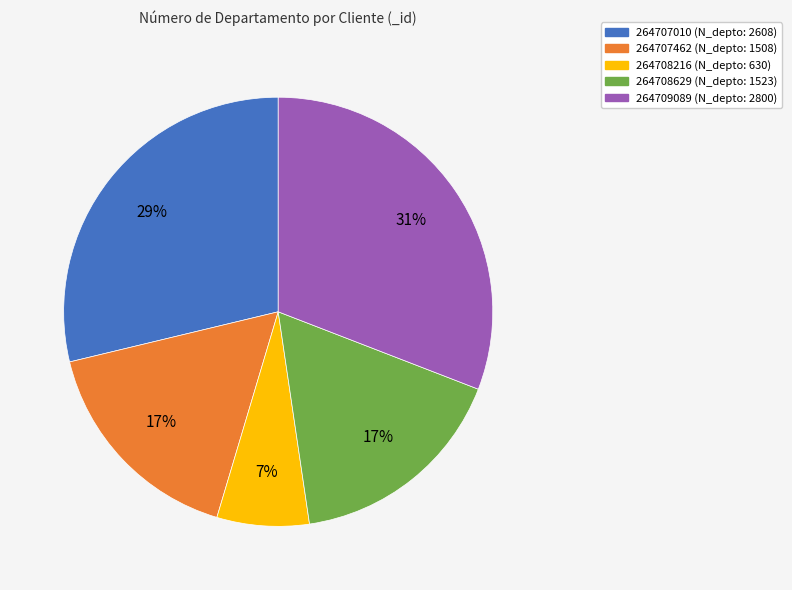

Does 264707462 account for over 50% of the chart?

No